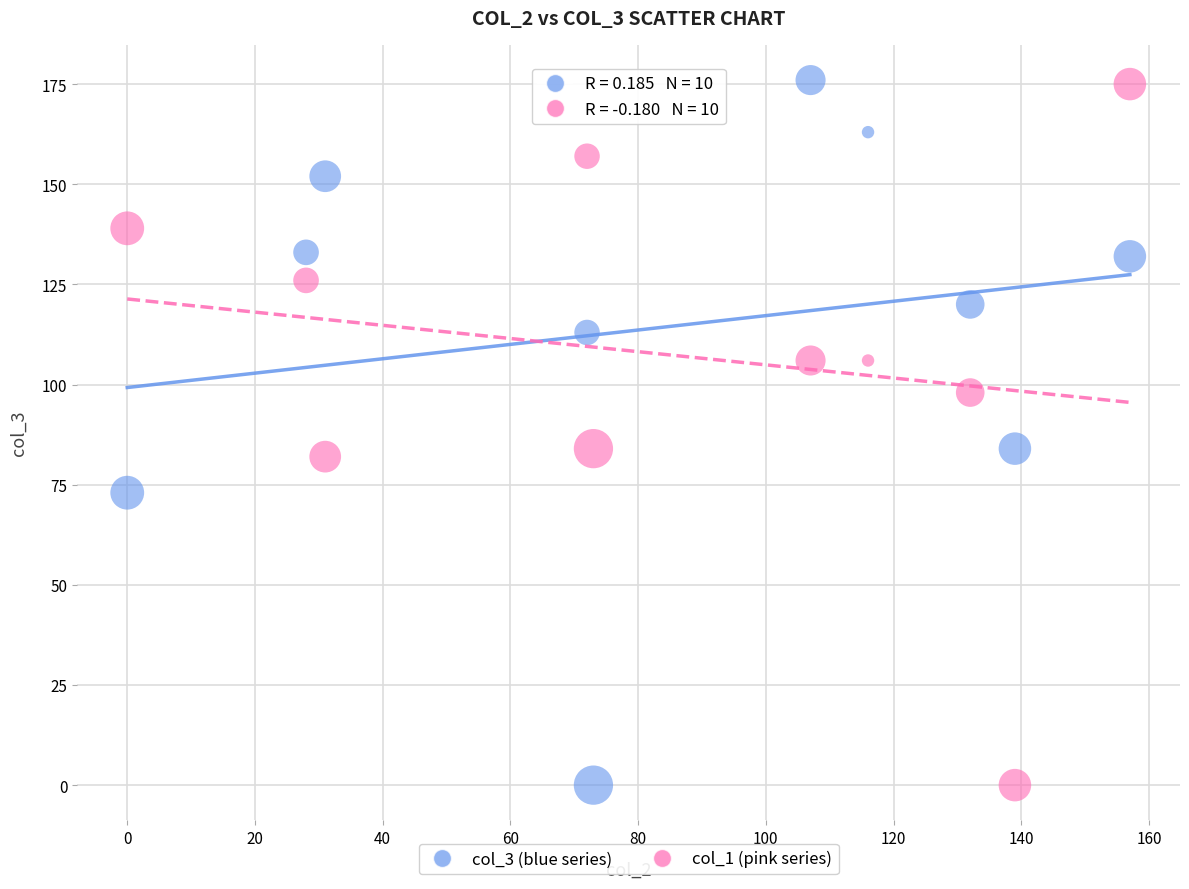

Across all data points, what is the range of X values (max minus min)?

157